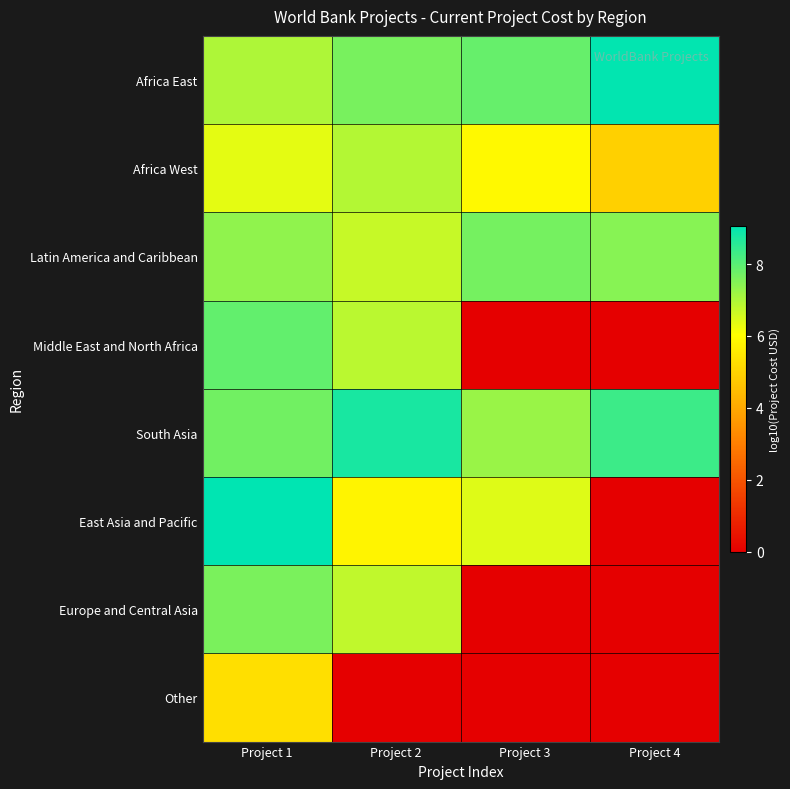

Reading left to right, transcribe all the data shown in this chart.

Africa East: Project 1=7.0	Project 2=7.6	Project 3=7.8	Project 4=9.0
Africa West: Project 1=6.4	Project 2=6.9	Project 3=5.9	Project 4=4.9
Latin America and Caribbean: Project 1=7.4	Project 2=6.7	Project 3=7.7	Project 4=7.4
Middle East and North Africa: Project 1=7.9	Project 2=6.8	Project 3=0.0	Project 4=0.0
South Asia: Project 1=7.7	Project 2=8.8	Project 3=7.3	Project 4=8.4
East Asia and Pacific: Project 1=9.1	Project 2=5.8	Project 3=6.4	Project 4=0.0
Europe and Central Asia: Project 1=7.6	Project 2=6.8	Project 3=0.0	Project 4=0.0
Other: Project 1=5.3	Project 2=0.0	Project 3=0.0	Project 4=0.0